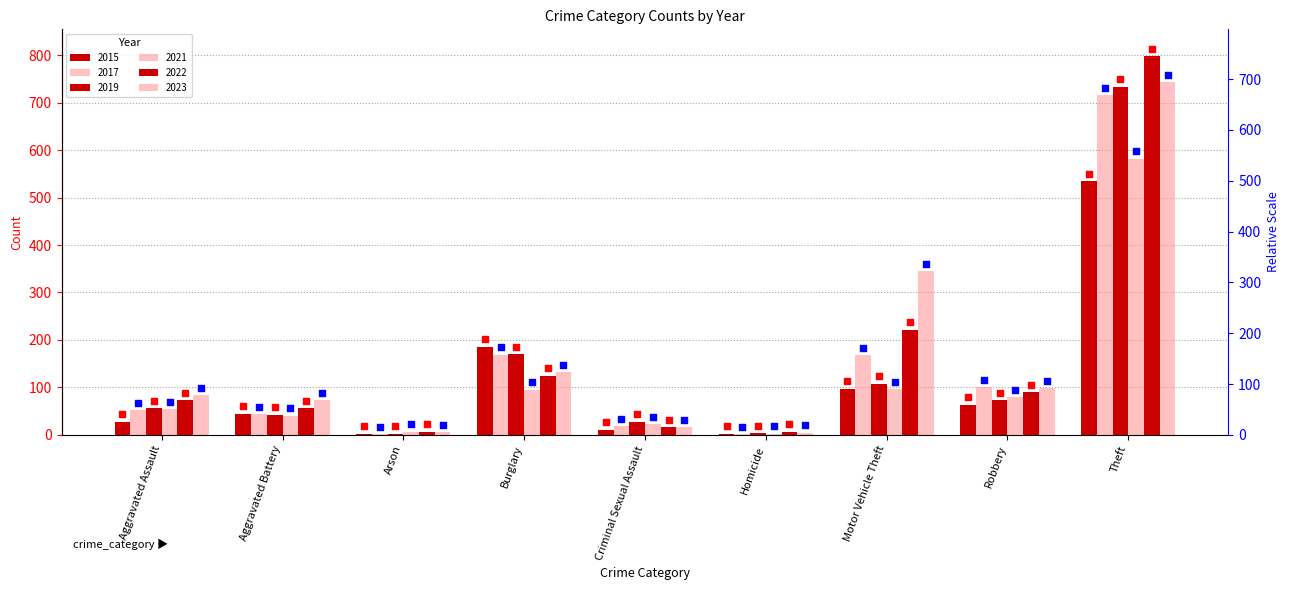

Which series has the largest total across all categories?

2023